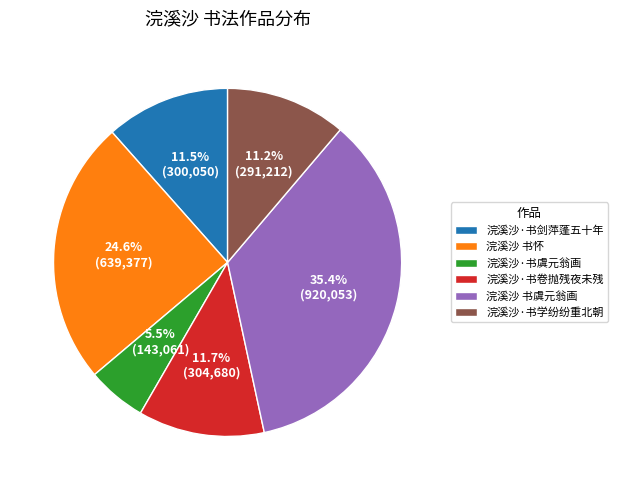

How much of the chart is everything except 浣溪沙·书卷抛残夜未残?

88.3%